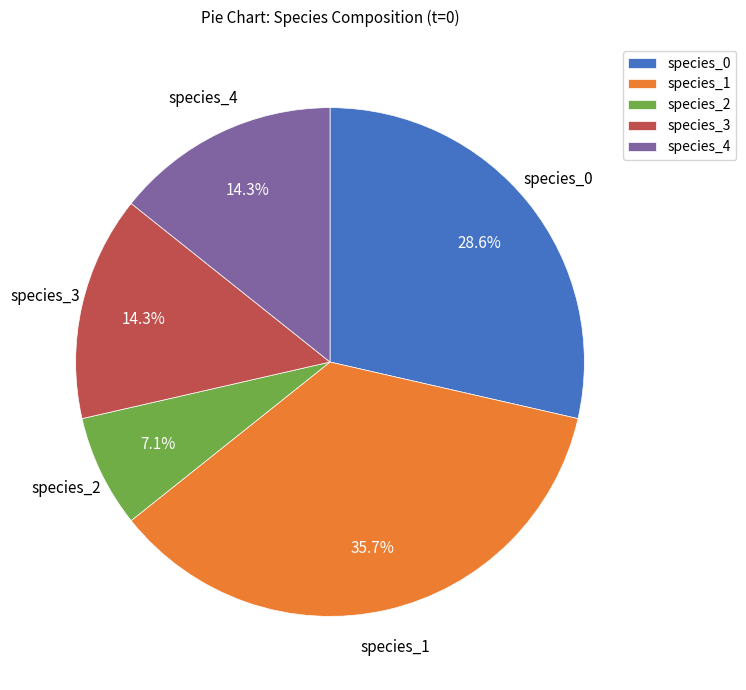

Count the number of slices in the pie.

5